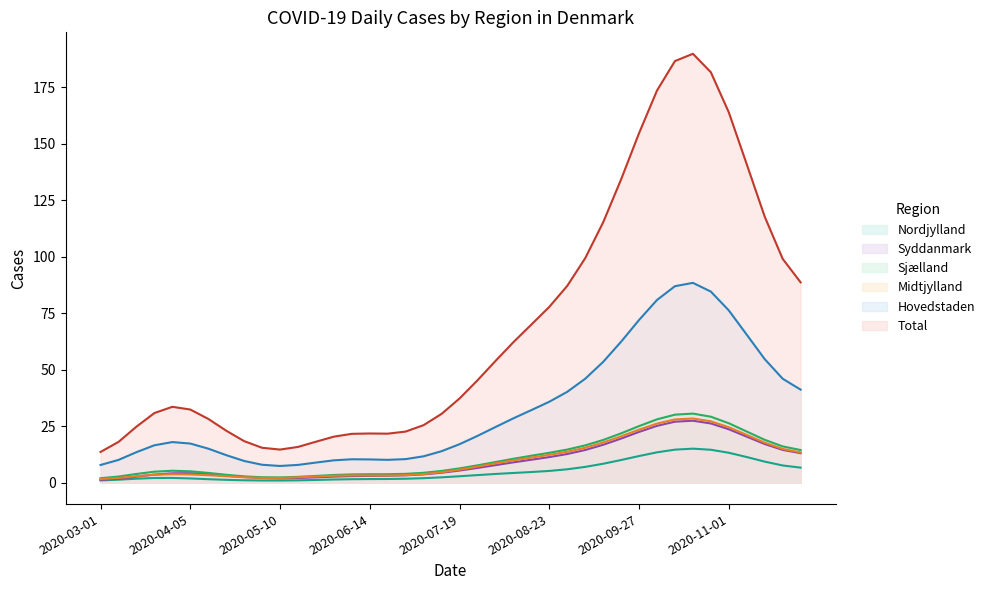

What is the label of the 34th point from the right?

2020-04-12